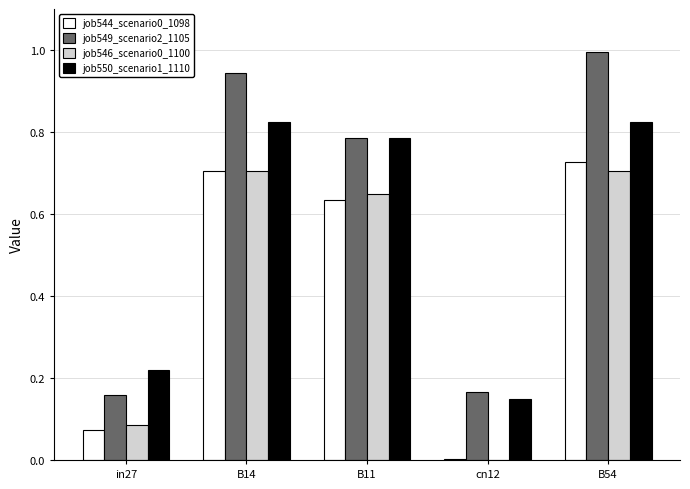

Which category has the highest value across all series?

B54